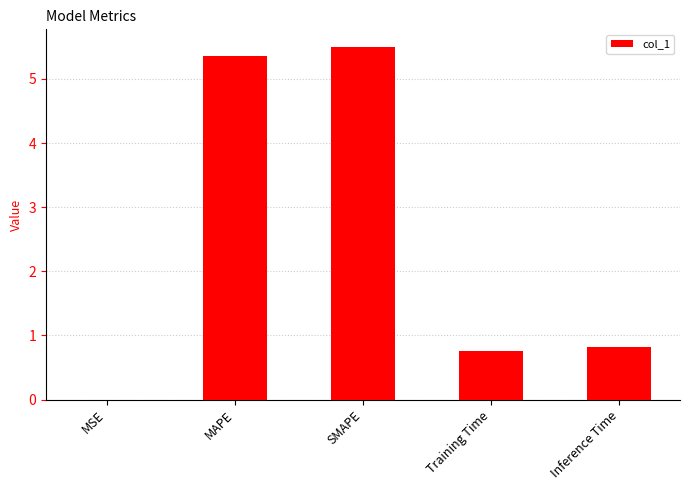

What is the approximate value at MAPE?

5.4